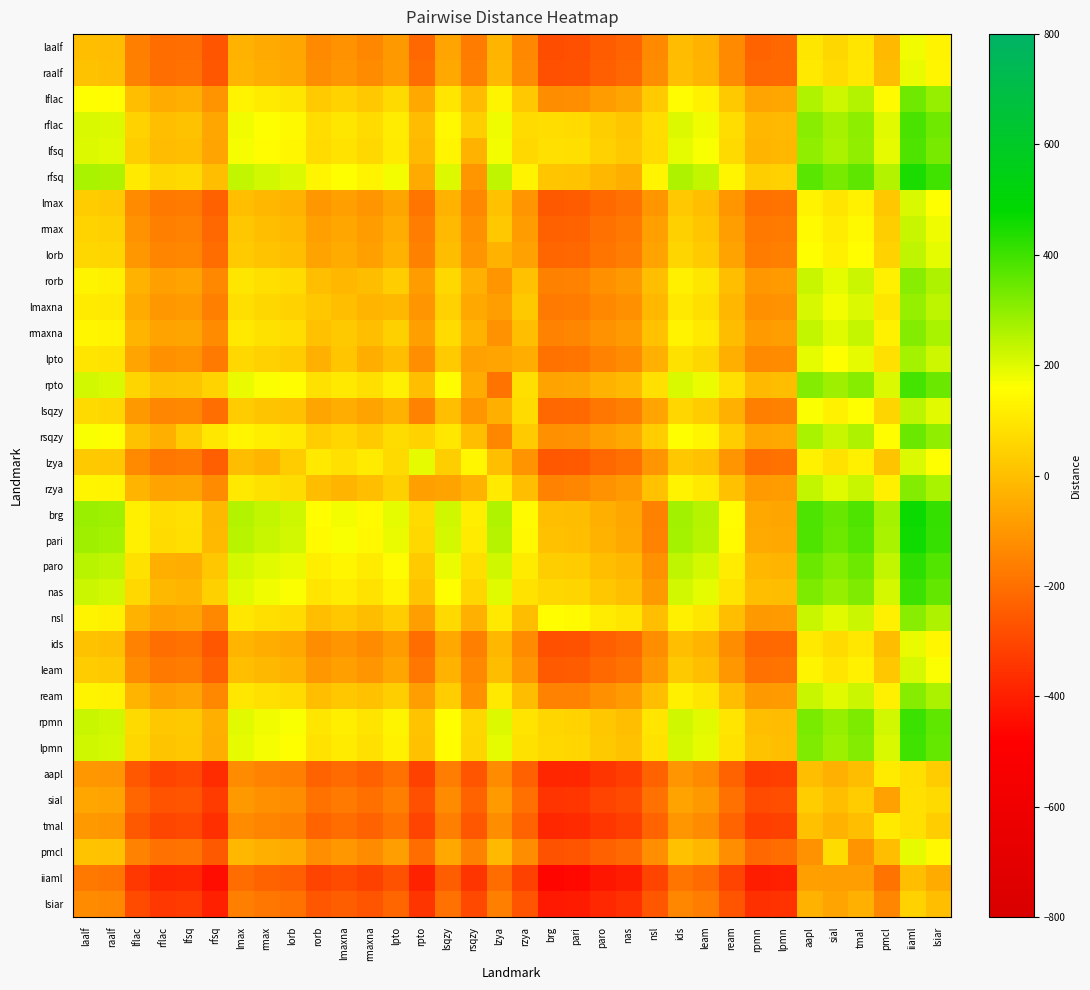

What is the total value across all series at lpto?

205.7